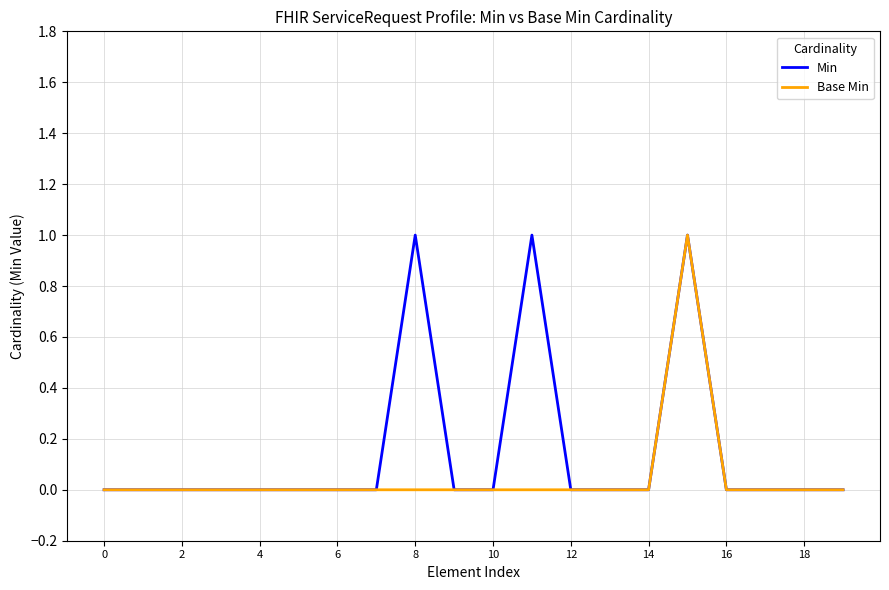

How many lines are shown in the chart?

2